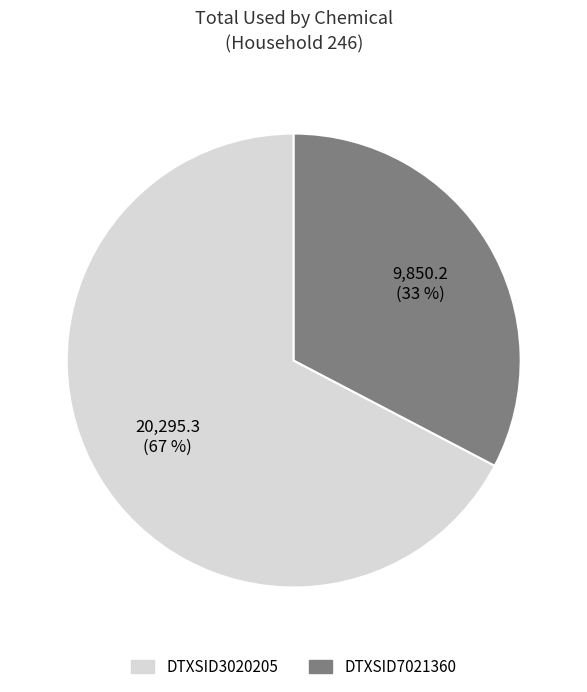

True or false: DTXSID3020205 accounts for 53% of the total.

False